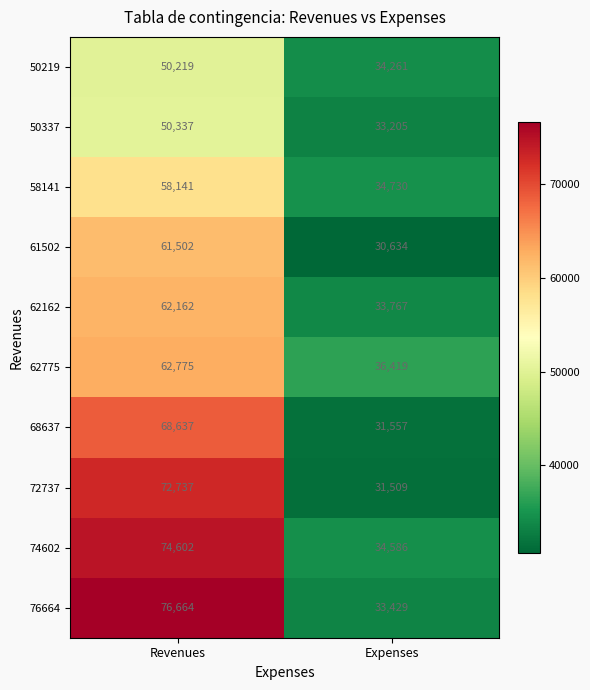

What is the difference between the maximum and minimum values in the 50219 series?

15958